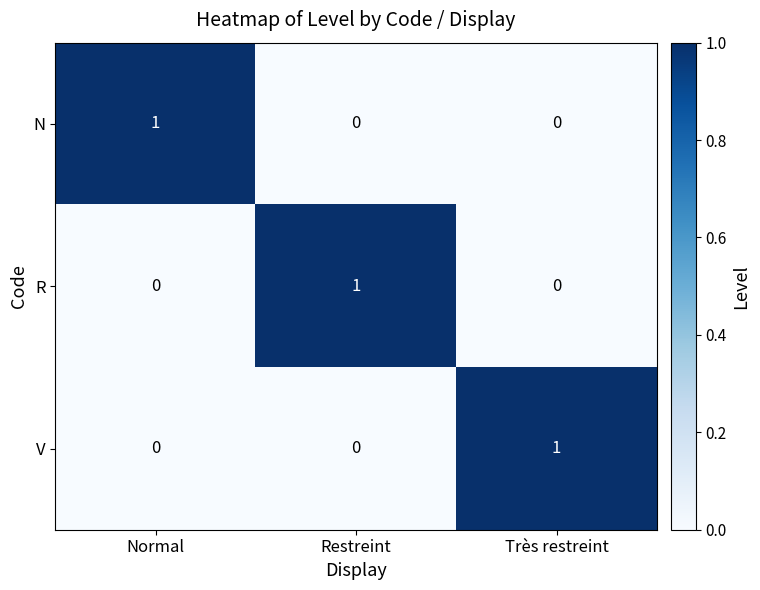

Count the R values in the range 0 to 1.

3